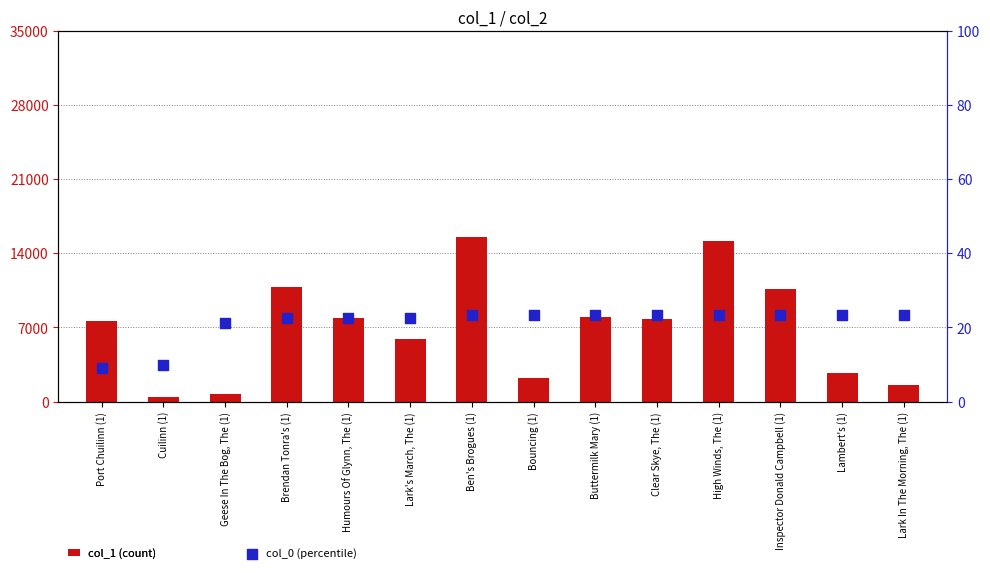

At which category is the sum across all series the highest?

Ben's Brogues (1)